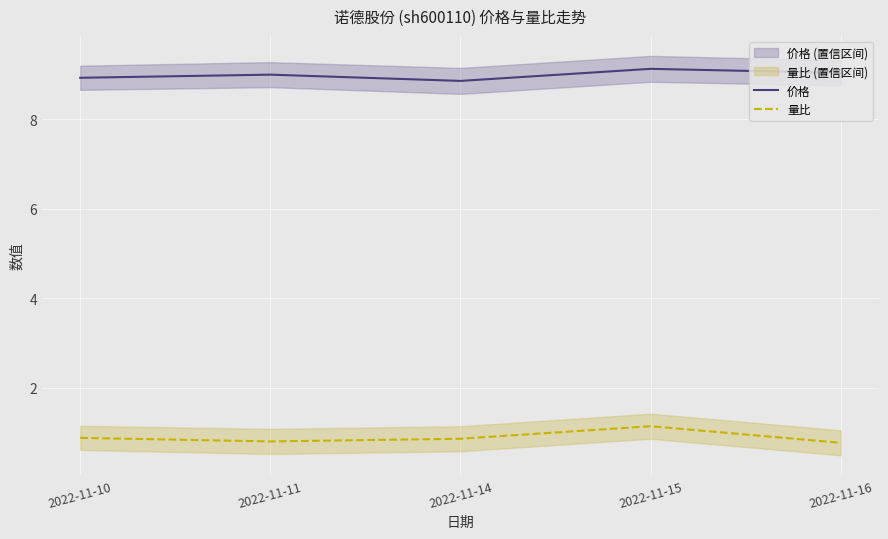

True or false: 价格 and 量比 intersect in this chart.

False